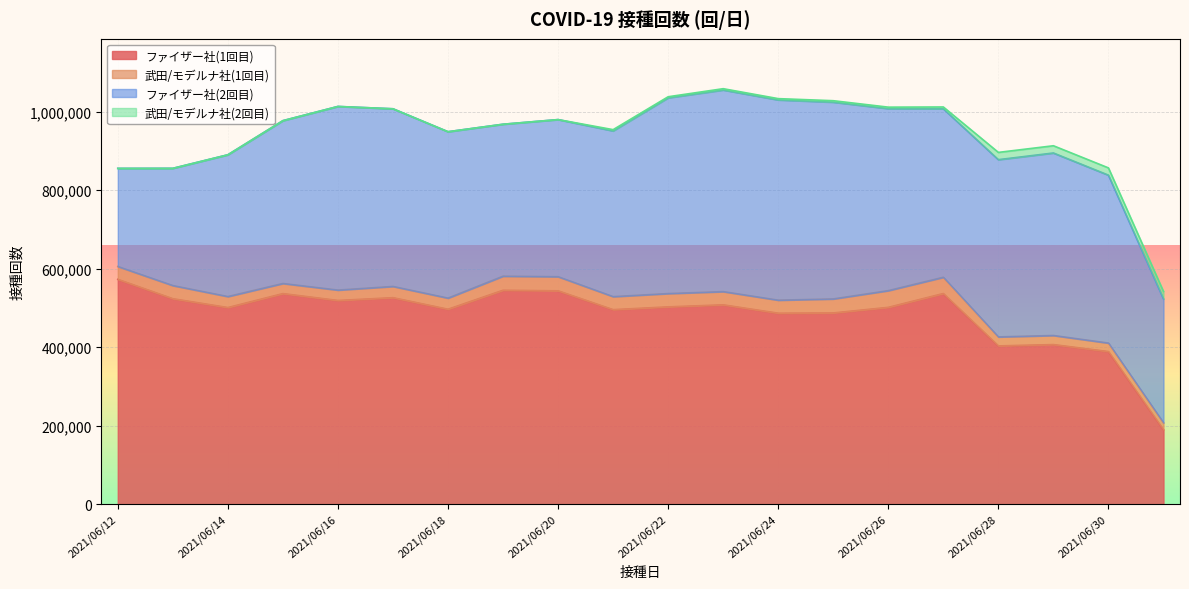

At which category does the chart reach its minimum across all series?

2021/06/20